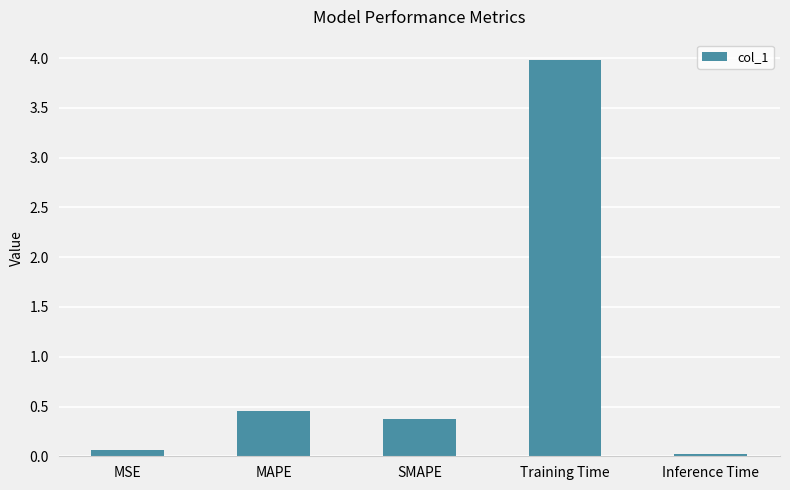

Does the chart contain any negative values?

No